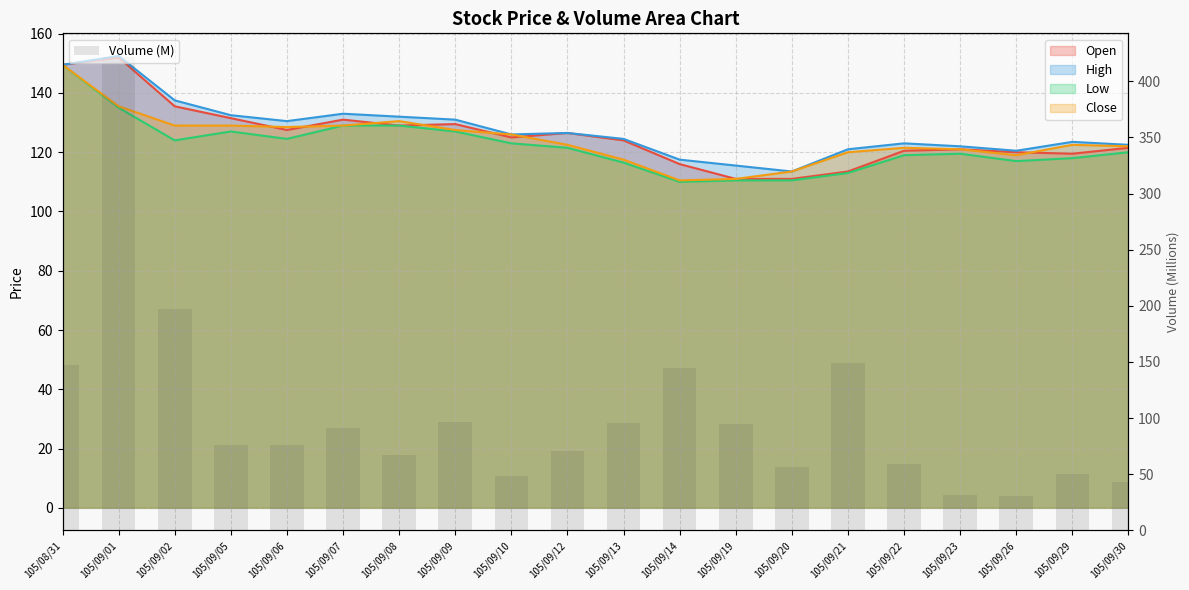

Which label corresponds to the largest value in the chart?

105/09/01